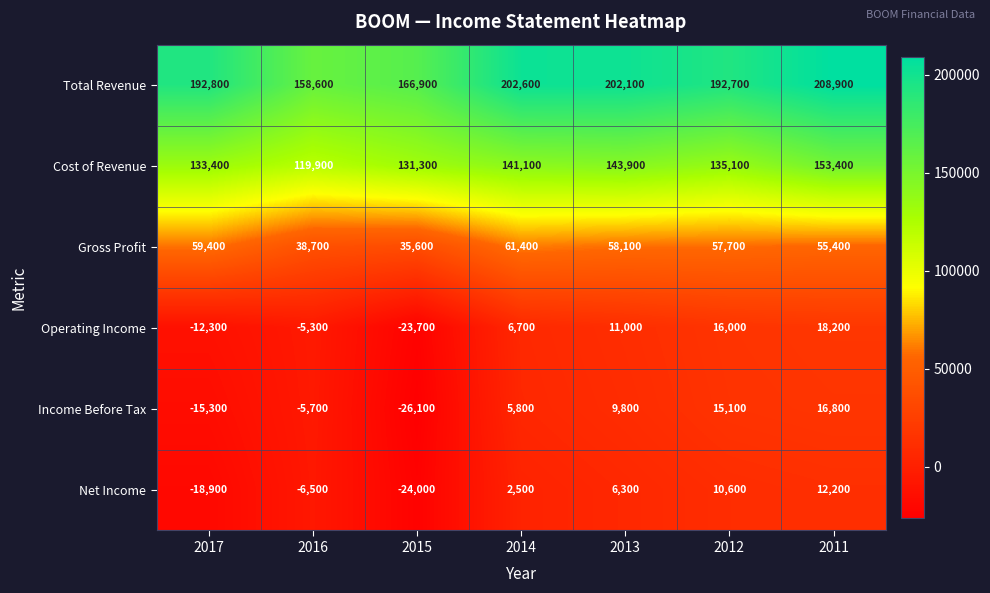

Which label corresponds to the smallest value in the chart?

2015